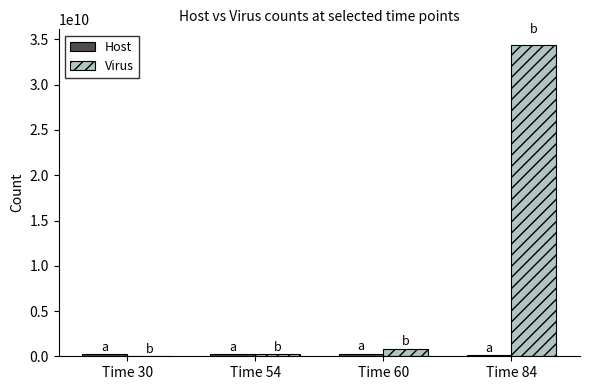

What is the sum of all Virus values?

35486675000.0